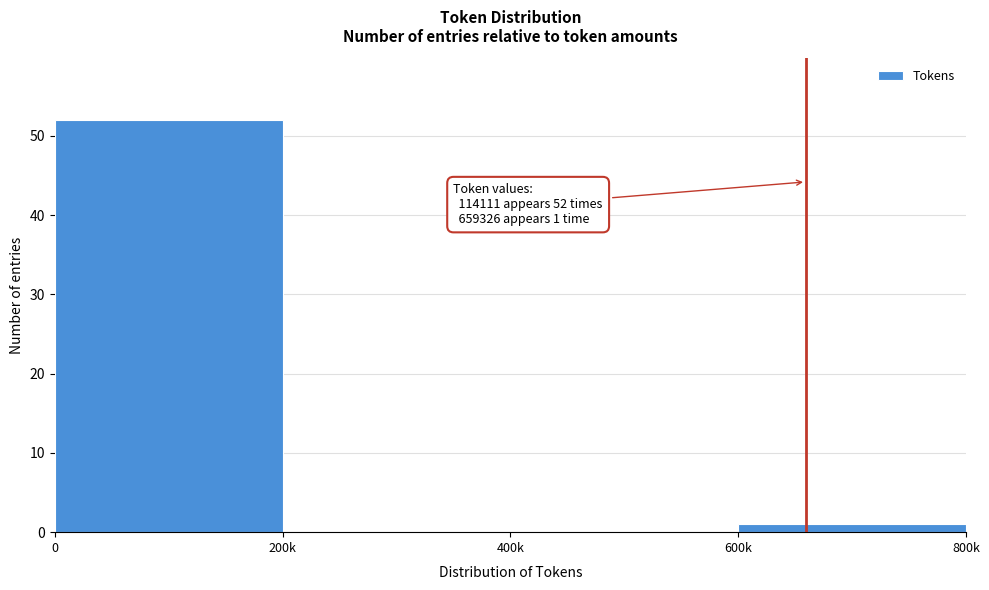

Reading left to right, list all the values displayed in this chart.

0=52	200k=0	400k=0	600k=1